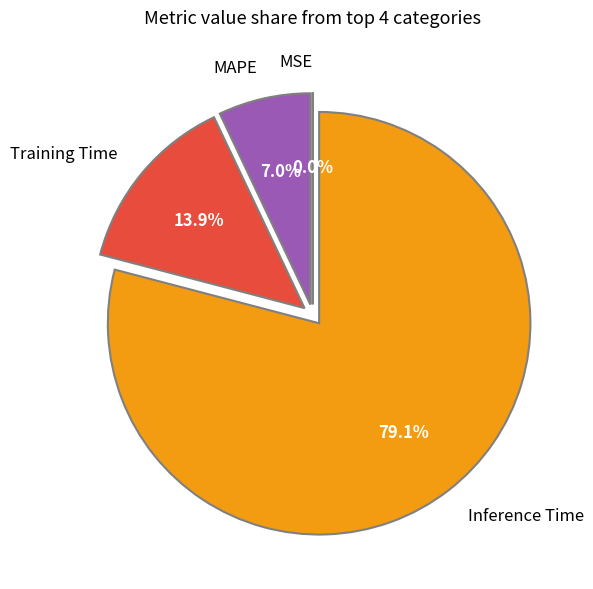

What percentage do MAPE and Inference Time together represent?

86.1%